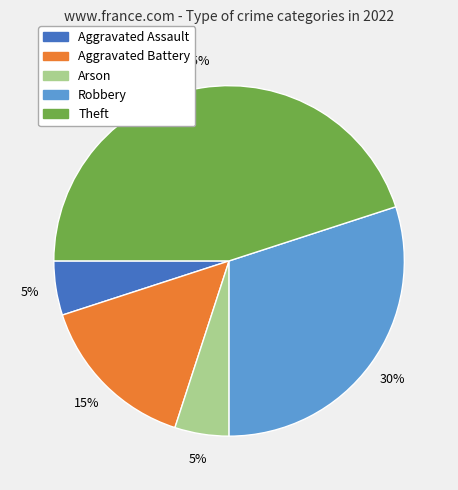

Which category has the biggest portion of the pie?

Theft